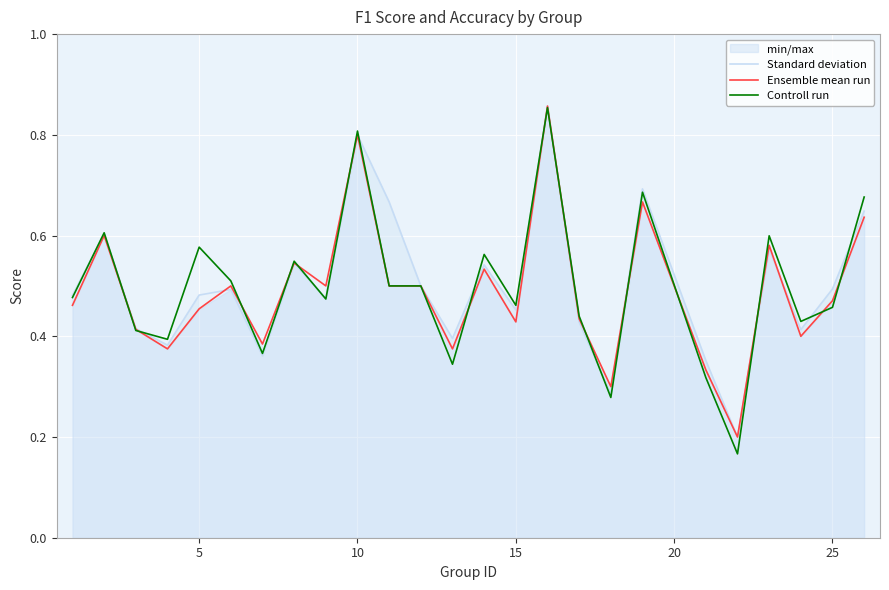

The Ensemble mean run series shows 0.8 at 5. True or false?

False